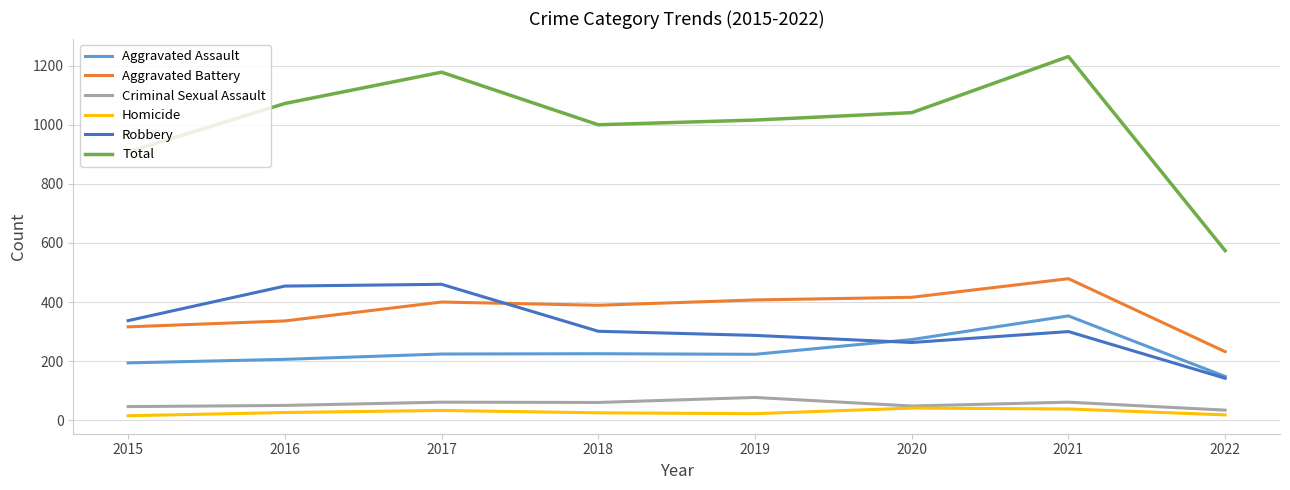

What is the average value of the Homicide series?

27